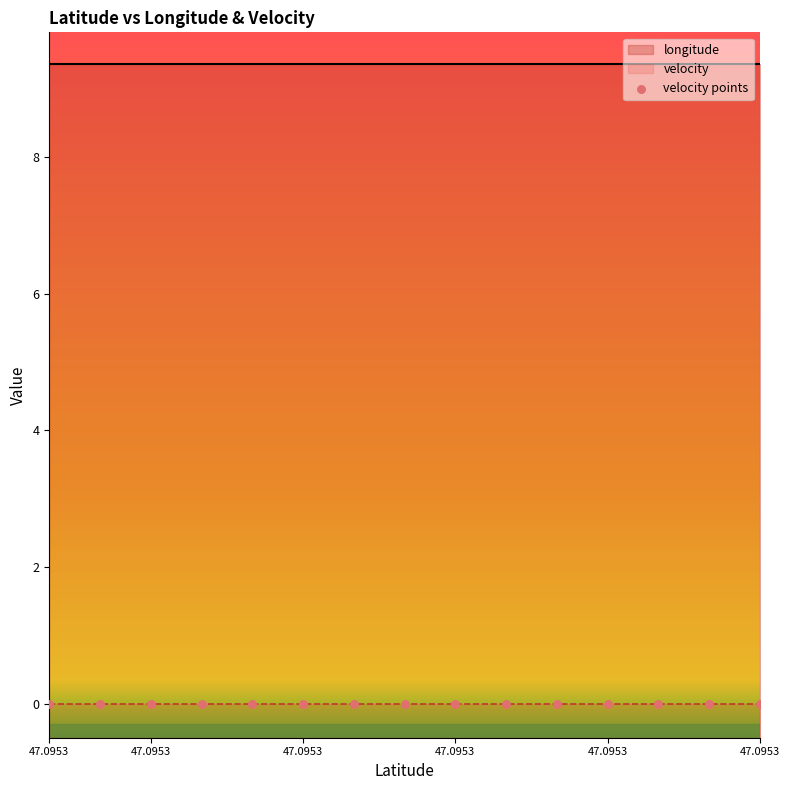

Which series reaches the minimum Y coordinate?

velocity